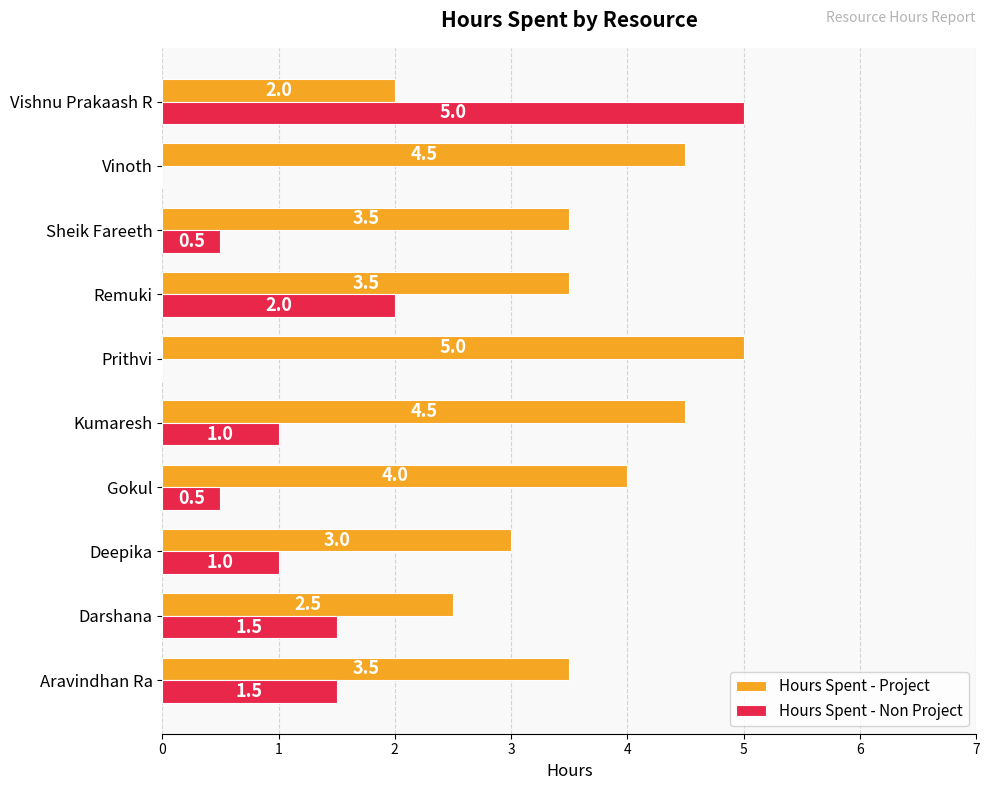

At which label is Hours Spent - Project closest to 3?

Deepika